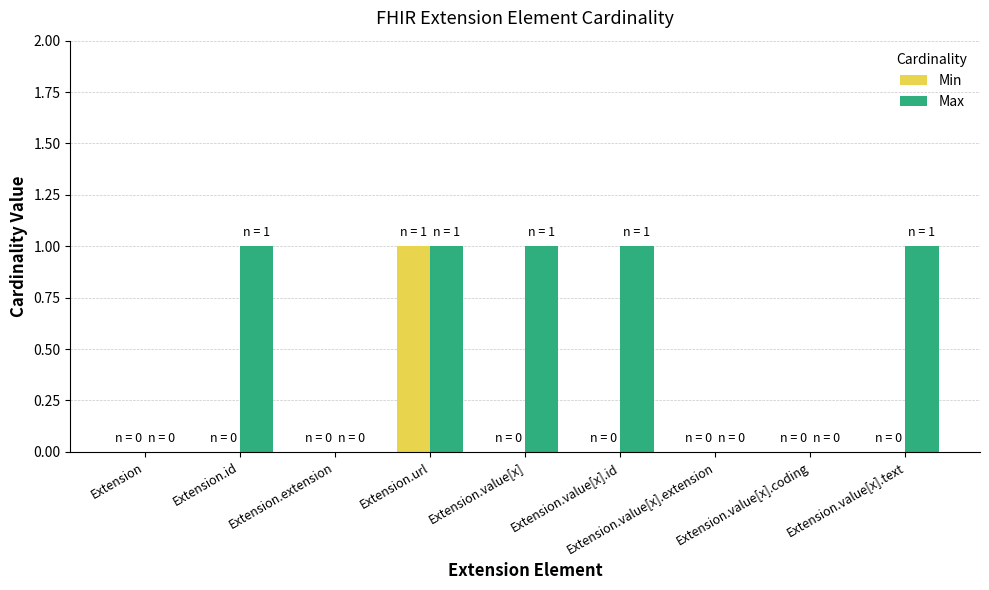

What is the sum of all Max values?

5